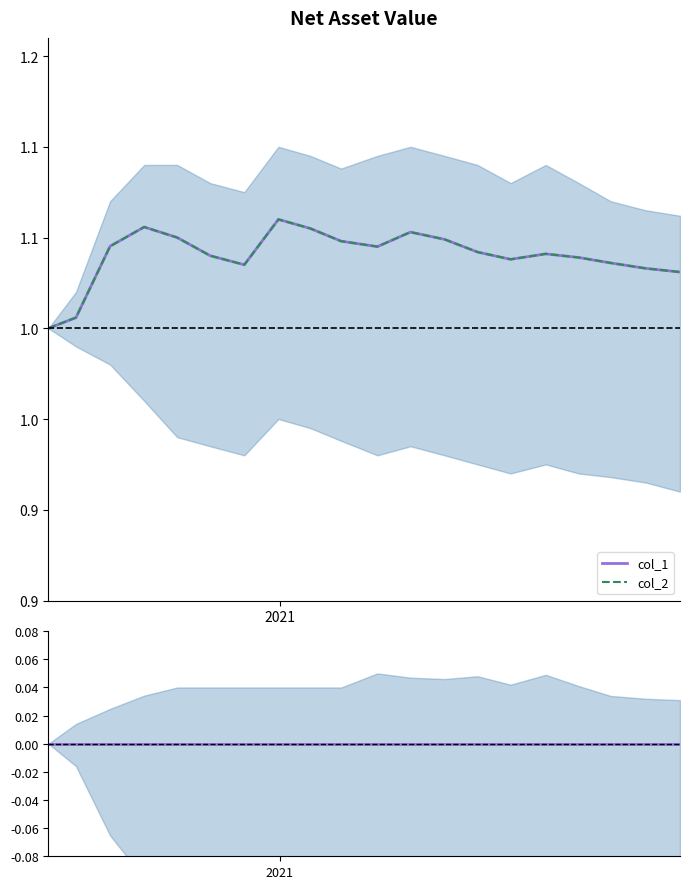

True or false: col_2 has more than 1 points higher than both neighbors.

True